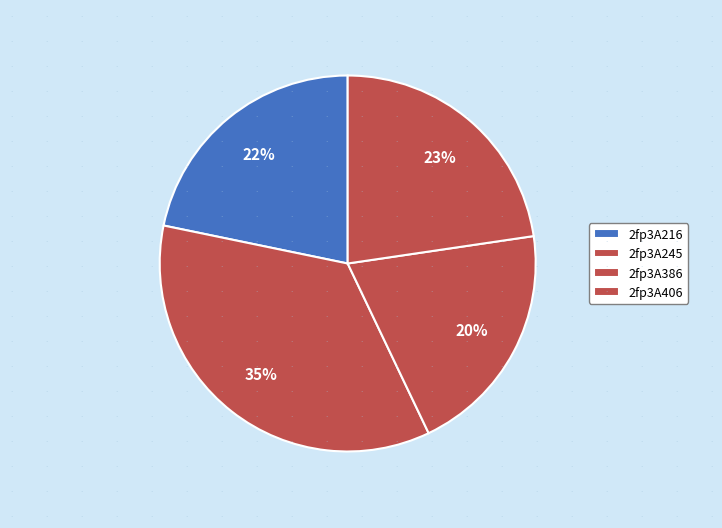

How many segments does this pie chart have?

4